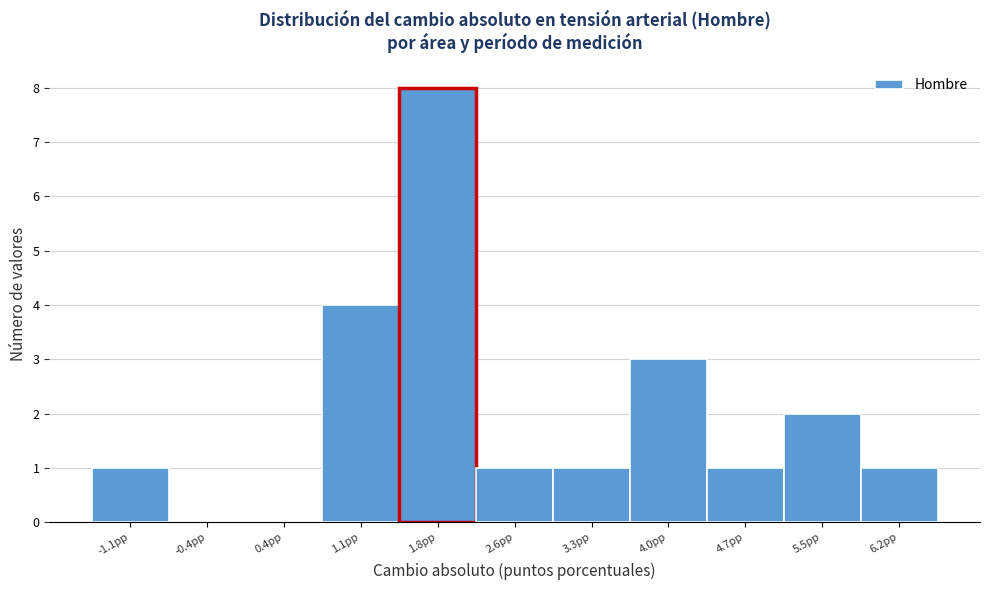

Reading right to left, extract all data points from this chart.

6.2pp=1	5.5pp=2	4.7pp=1	4.0pp=3	3.3pp=1	2.6pp=1	1.8pp=8	1.1pp=4	0.4pp=0	-0.4pp=0	-1.1pp=1